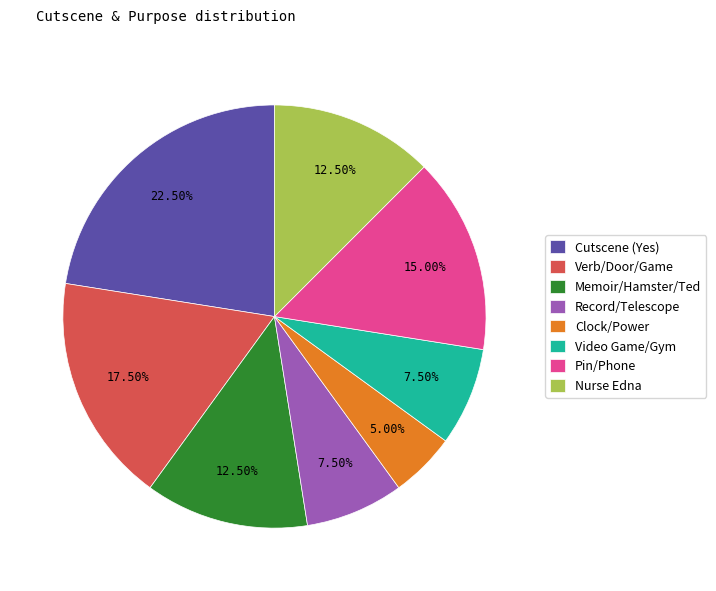

What is the smallest slice in the pie chart?

Clock/Power